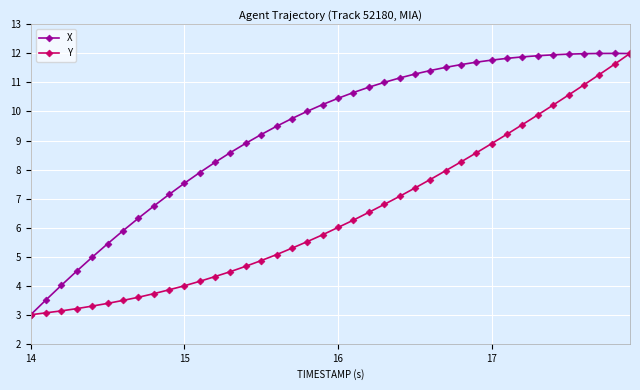

What is the difference between the maximum and minimum values in the Y series?

9.0